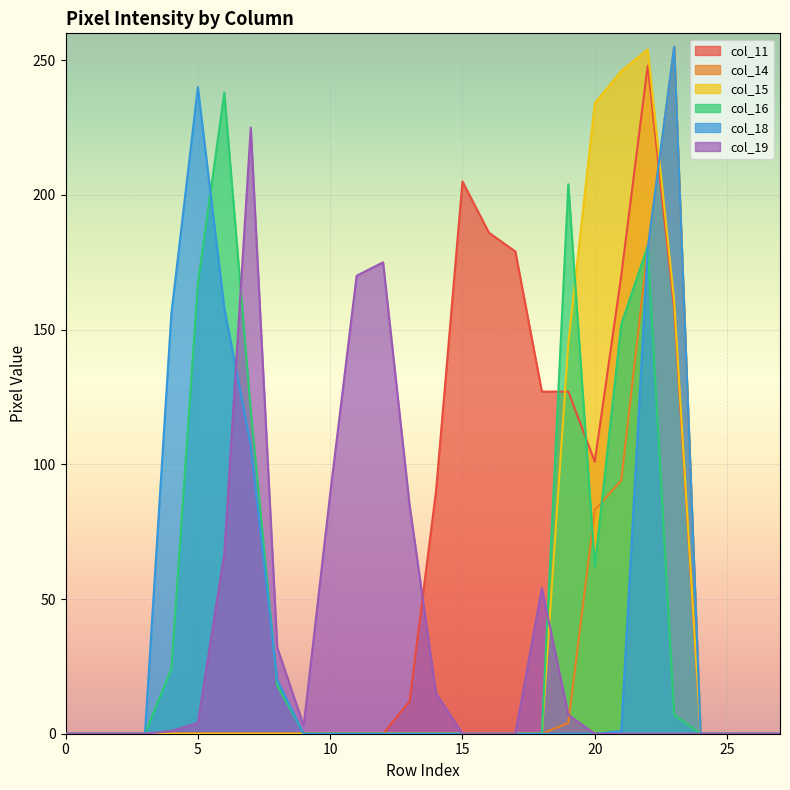

How many categories are shown in the chart?

28